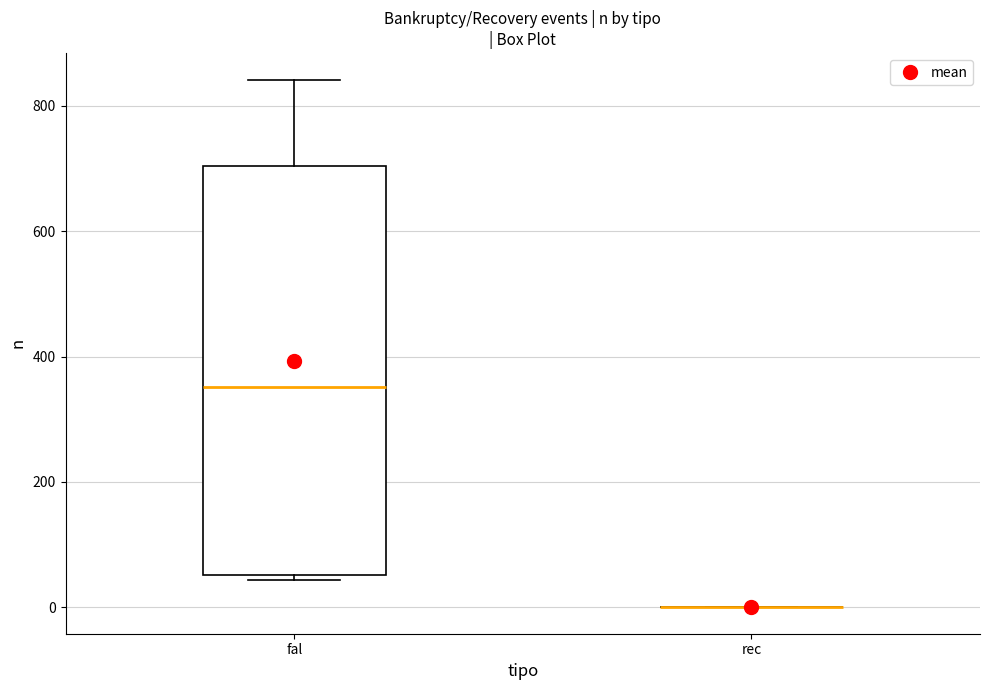

Comparing the boxes themselves (not the whiskers), which one is the tallest?

fal